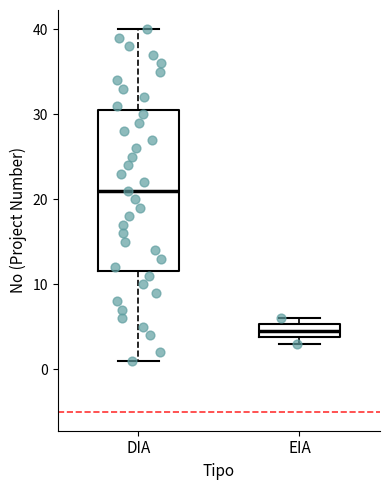

Which box's median line is the lowest?

EIA